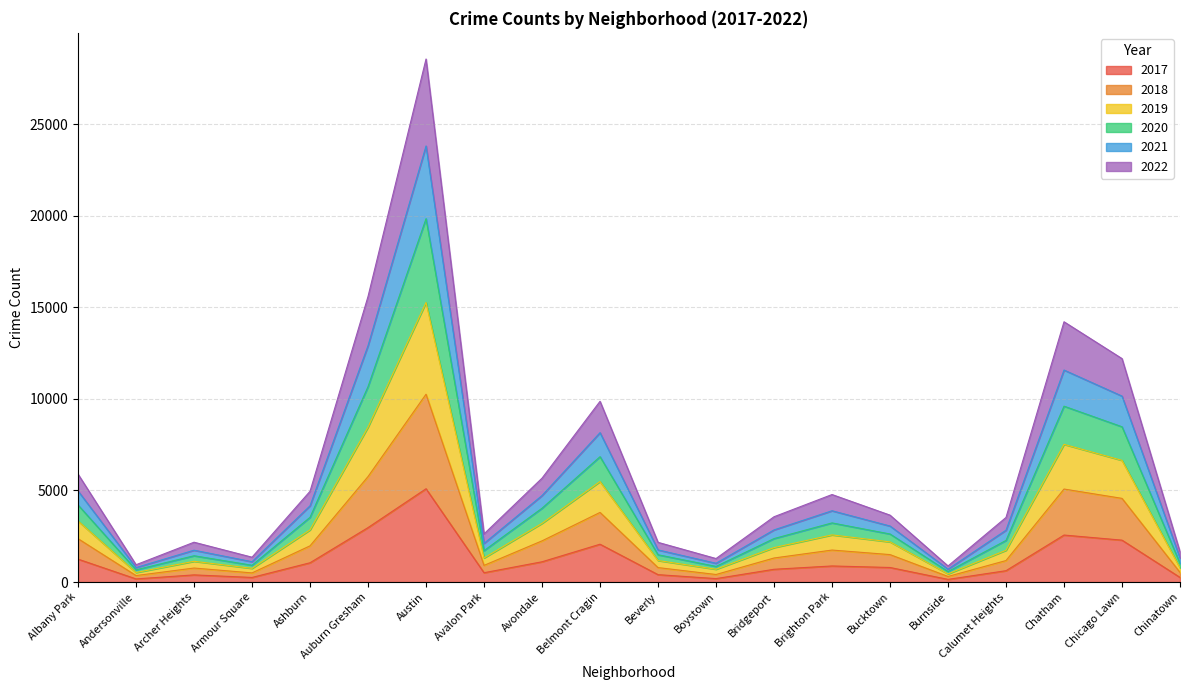

How many distinct data groups are displayed?

6